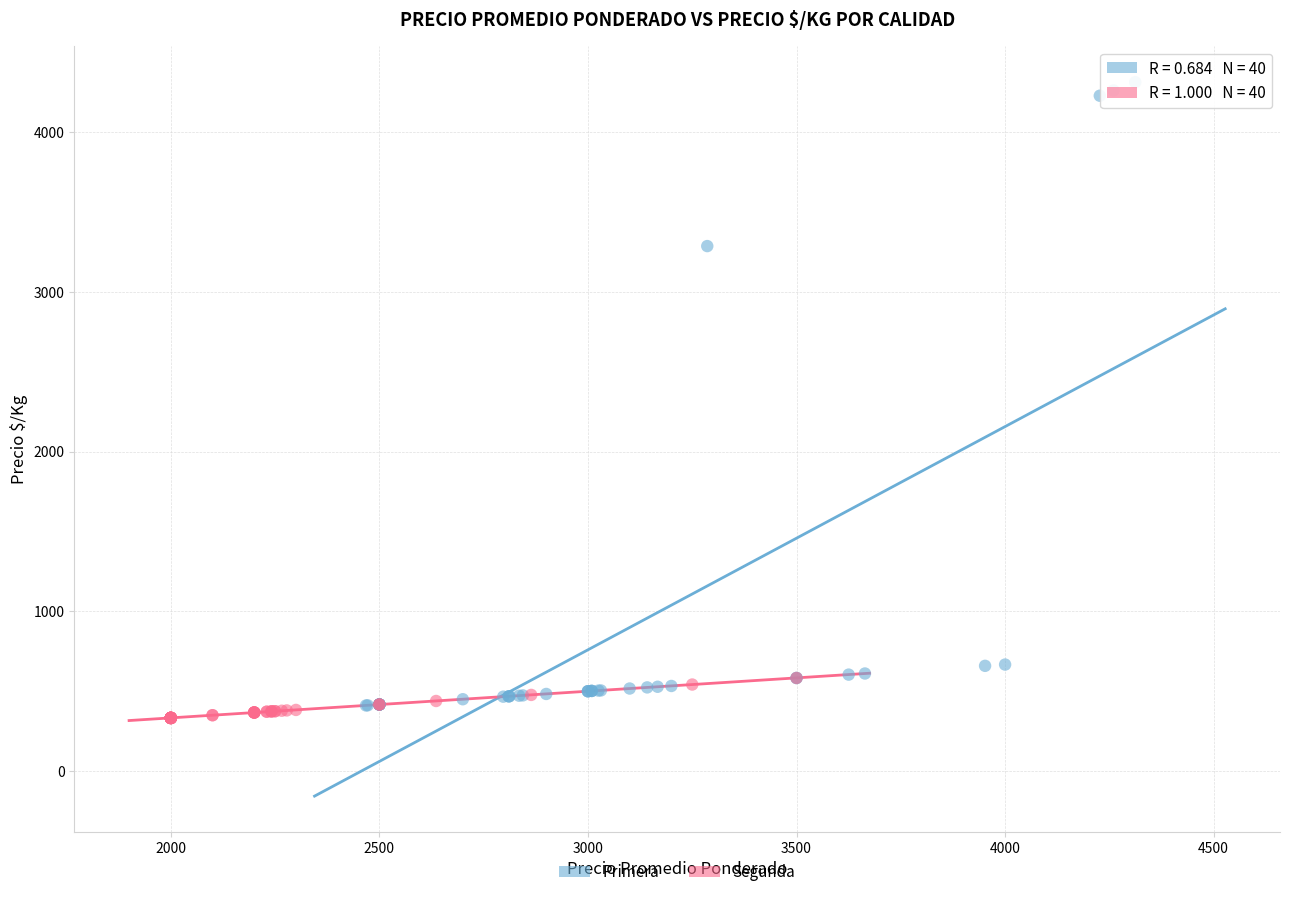

Which series reaches the minimum Y coordinate?

Segunda